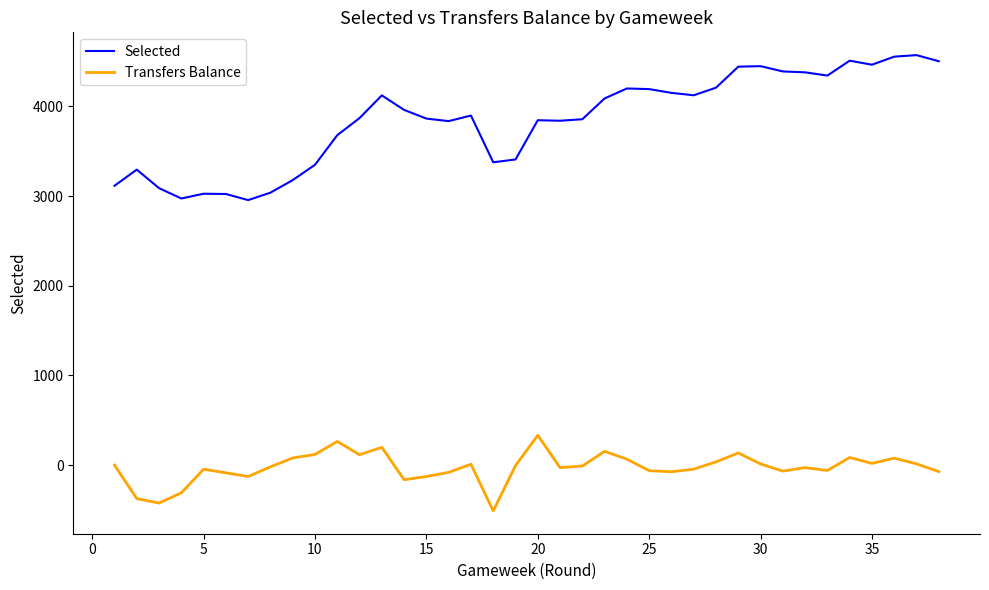

Which series has the largest total across all categories?

Selected